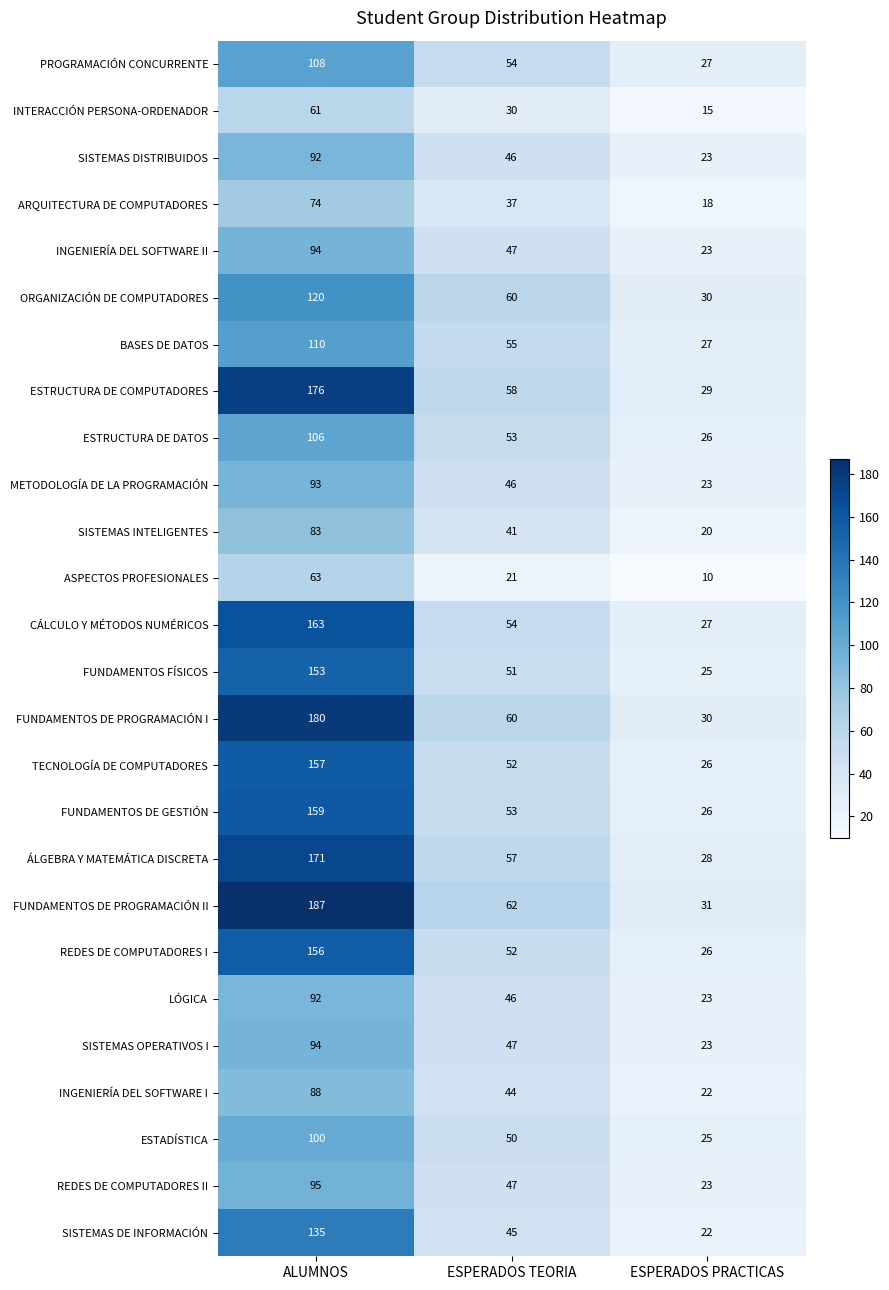

How many series are shown in this chart?

26